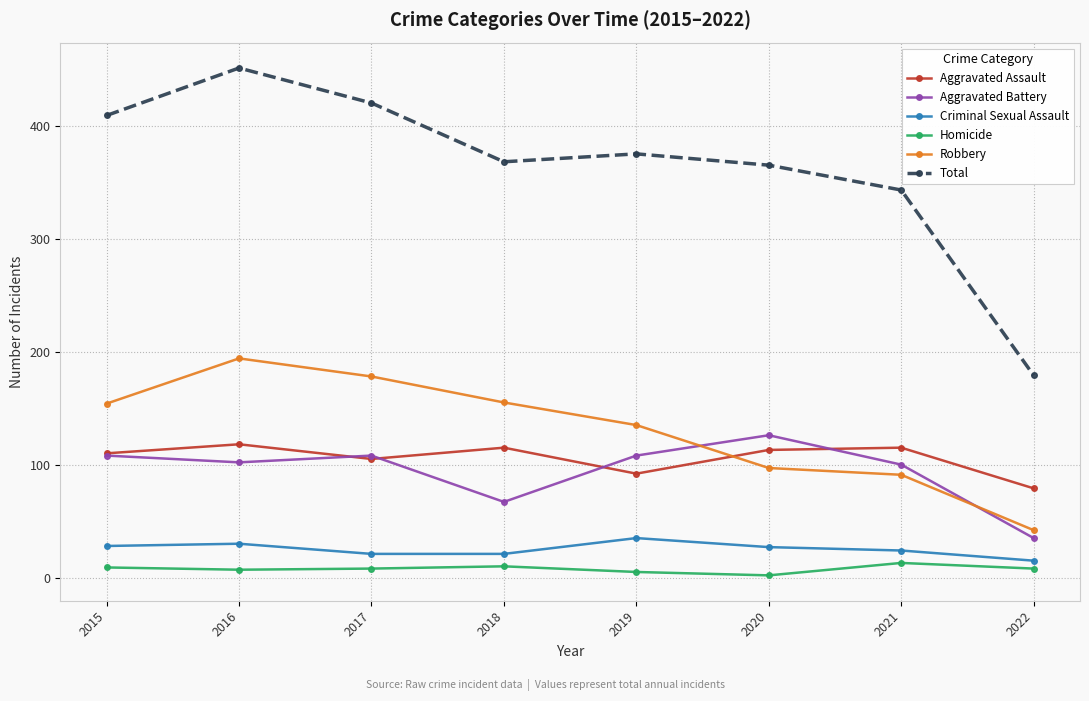

What value does the Total series have at 2021, to the nearest 50?

350